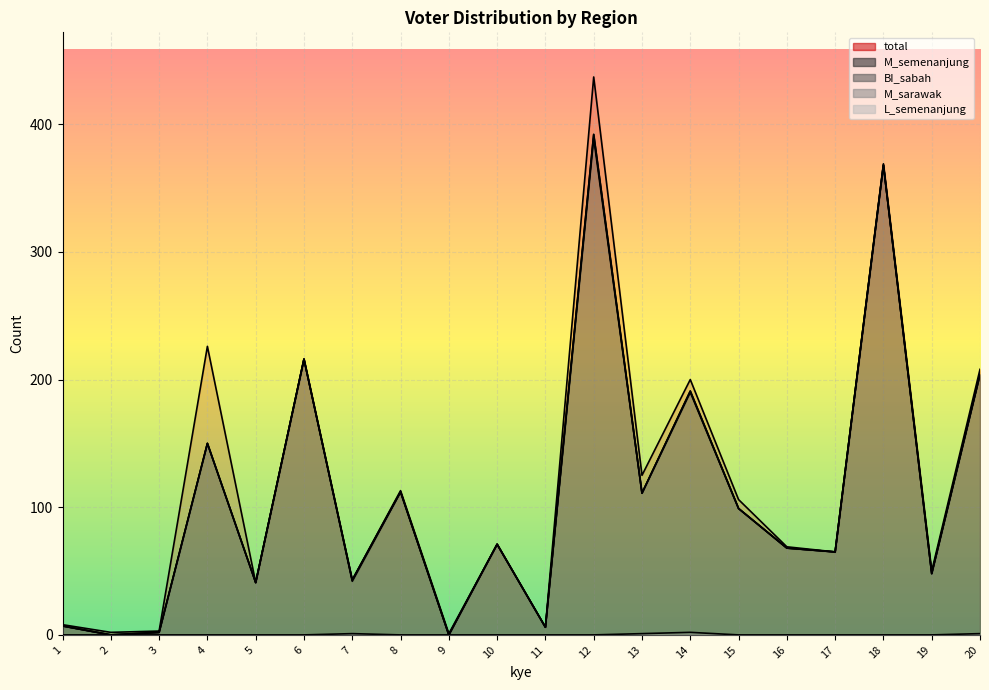

Between 14 and 20, which is larger?

20